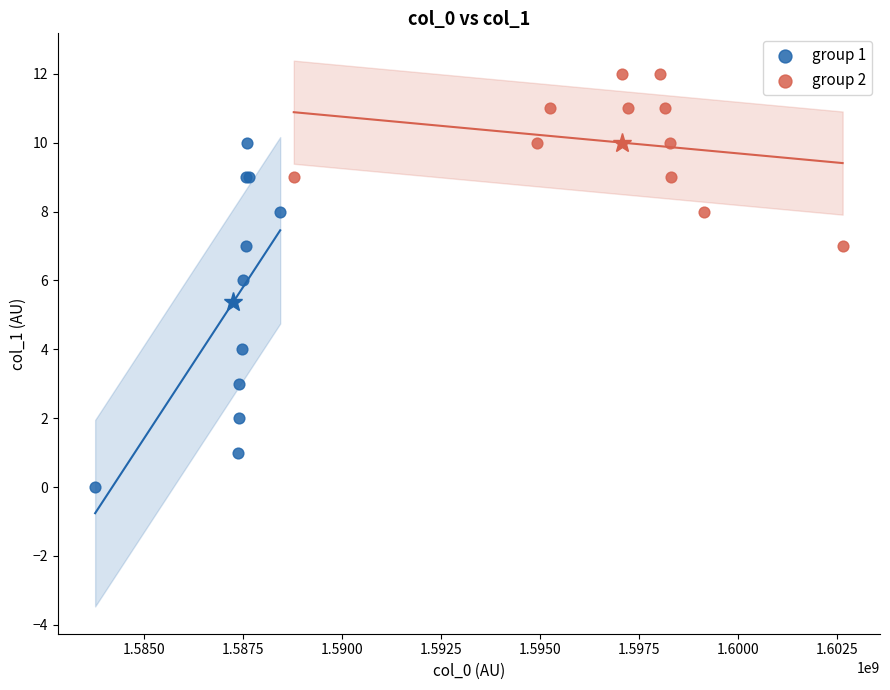

Which series has the widest spread of Y values?

group 1